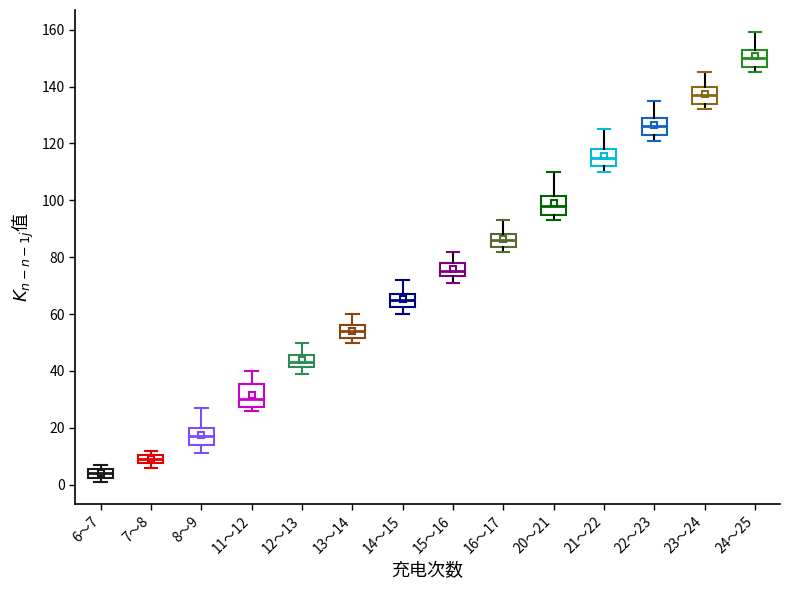

Which box's median line is the lowest?

6～7